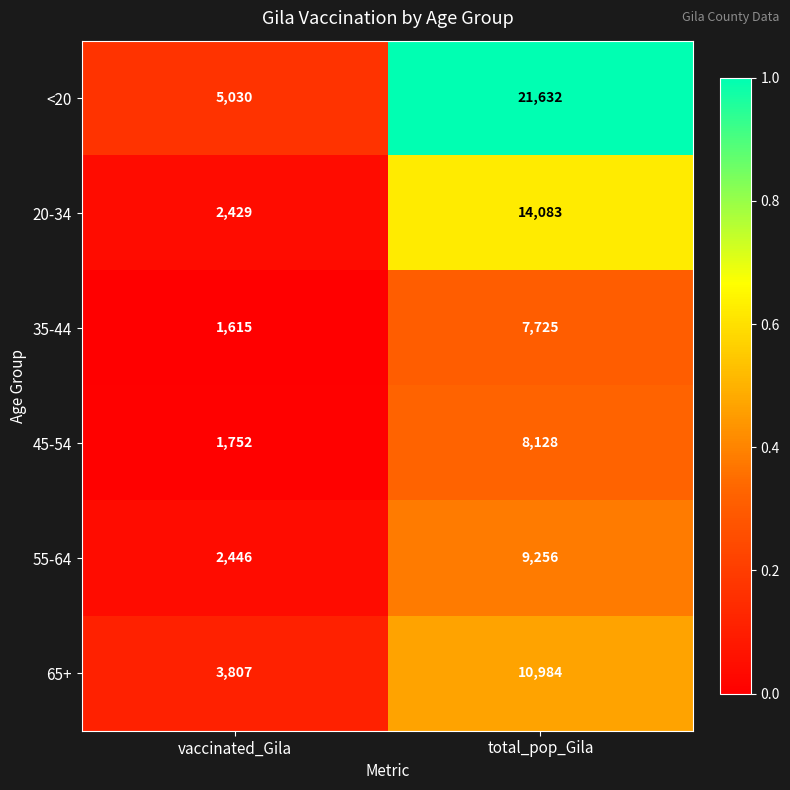

Reading left to right, transcribe all the data shown in this chart.

<20: vaccinated_Gila=5030	total_pop_Gila=21632
20-34: vaccinated_Gila=2429	total_pop_Gila=14083
35-44: vaccinated_Gila=1615	total_pop_Gila=7725
45-54: vaccinated_Gila=1752	total_pop_Gila=8128
55-64: vaccinated_Gila=2446	total_pop_Gila=9256
65+: vaccinated_Gila=3807	total_pop_Gila=10984